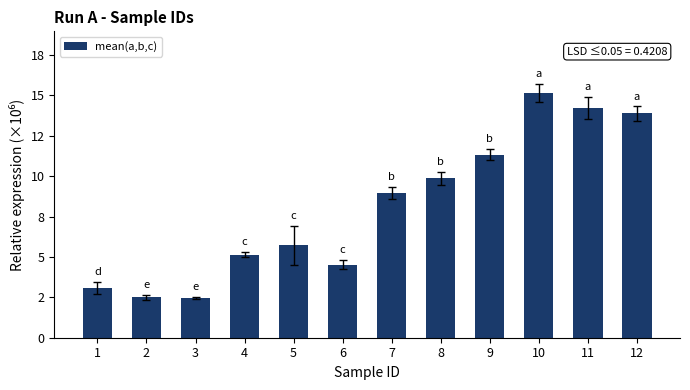

Rank the categories by value from highest to lowest.

10, 11, 12, 9, 8, 7, 5, 4, 6, 1, 2, 3